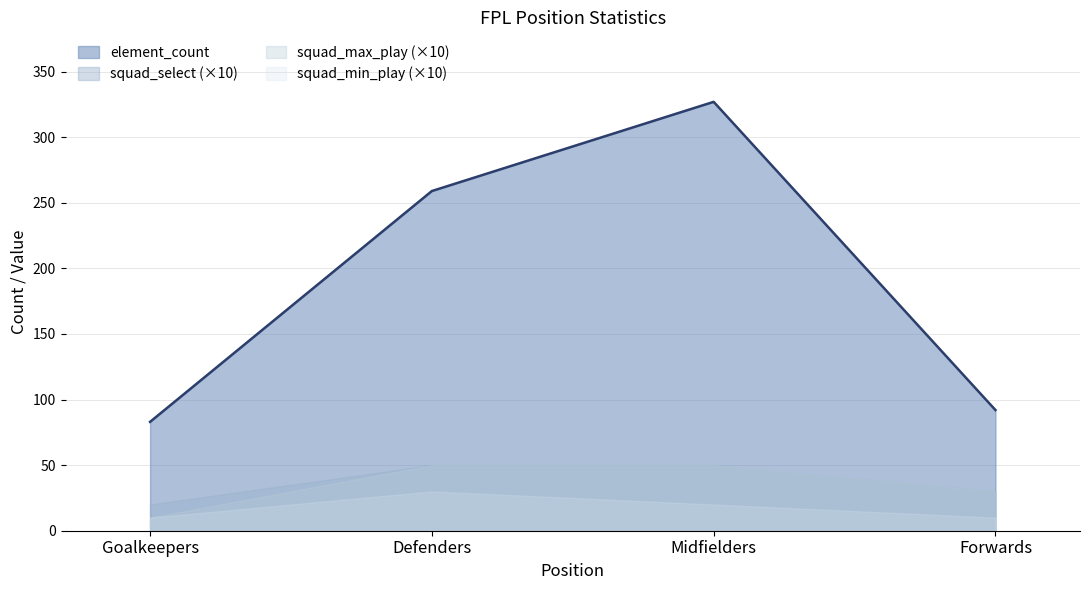

True or false: squad_select and squad_max_play cross at least once.

False